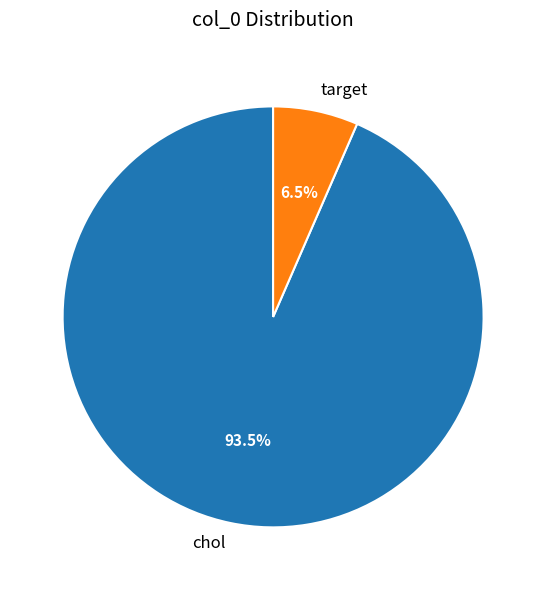

What is the majority slice?

chol